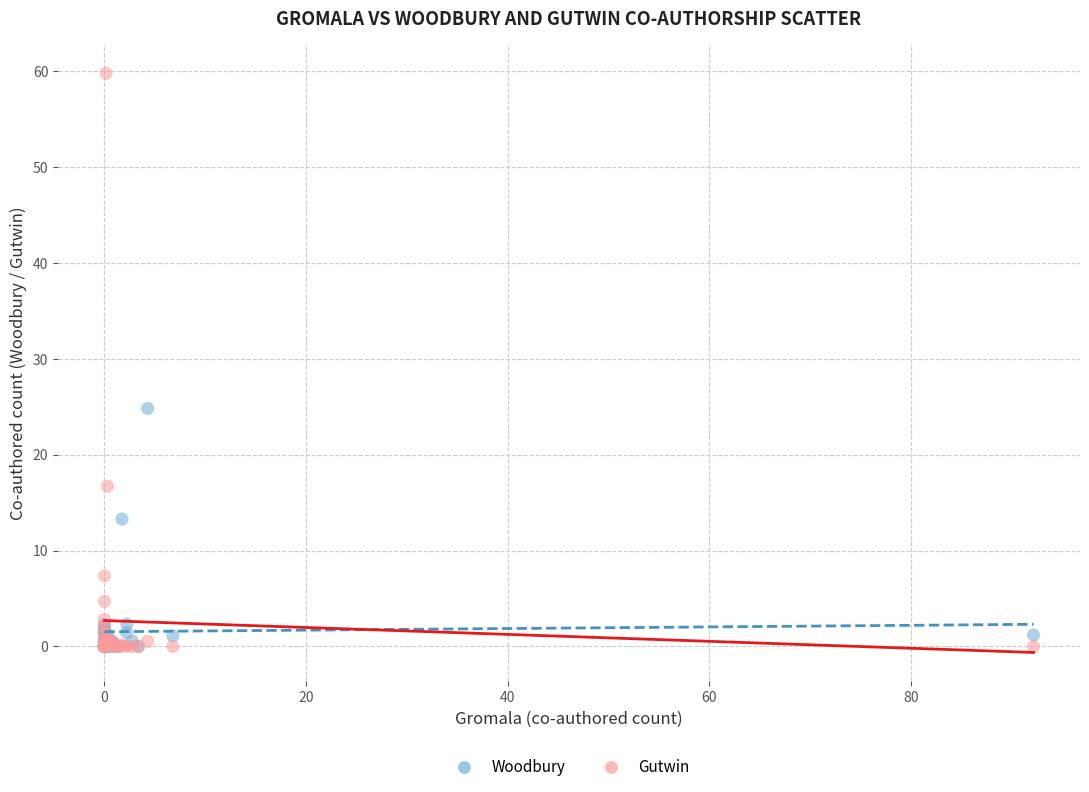

What are all the series names shown in the legend?

Woodbury, Gutwin